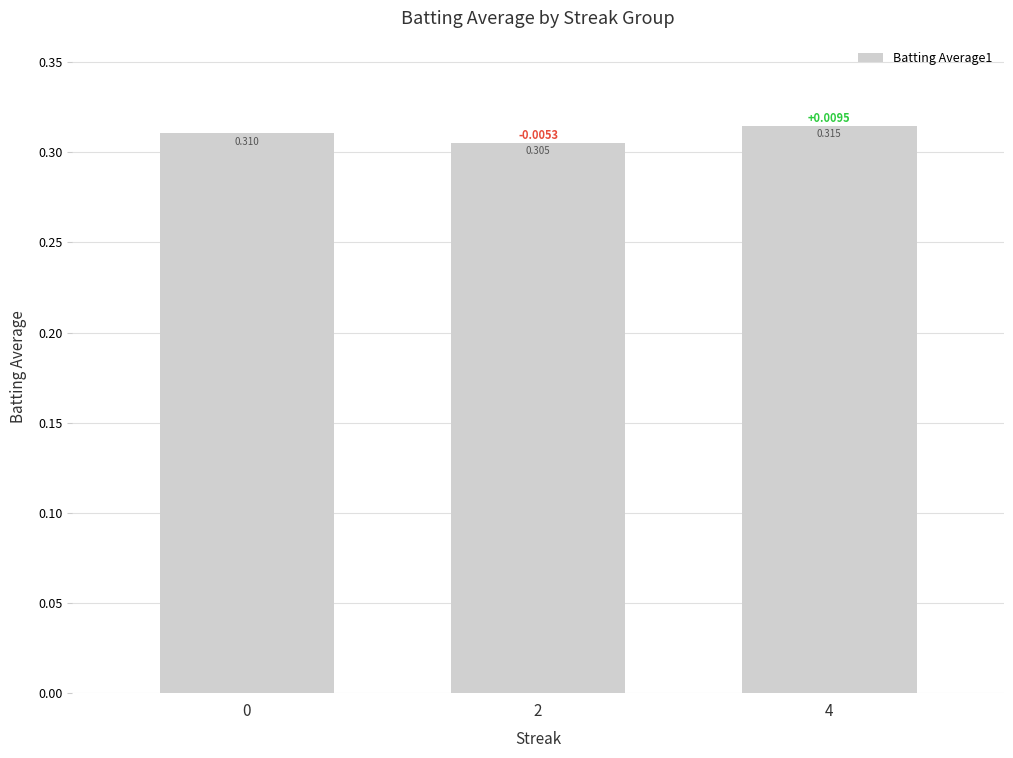

Reading left to right, what are all the values shown in this chart?

0=0.3	2=0.3	4=0.3